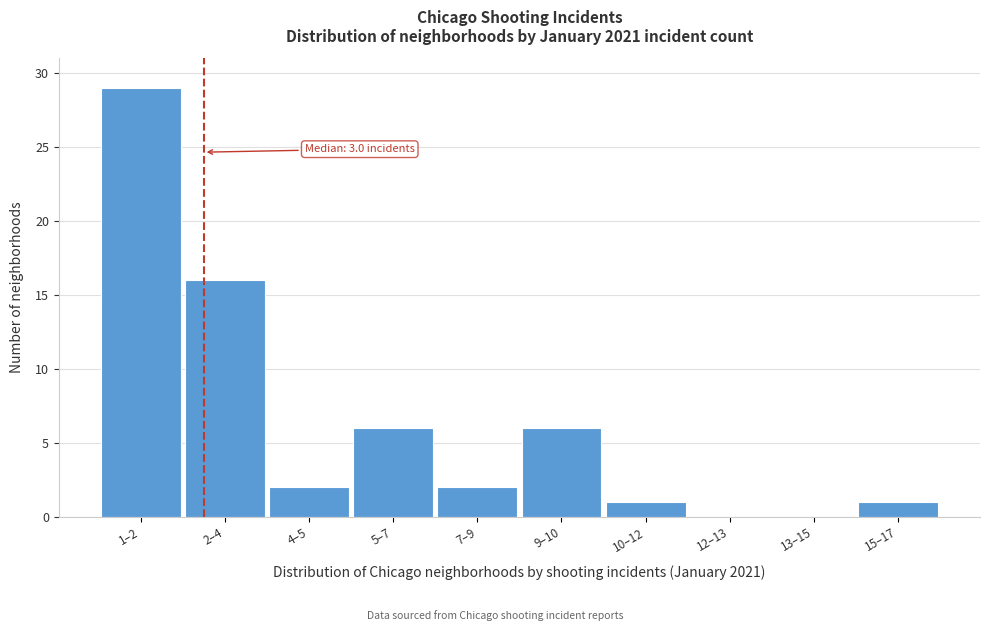

Reading right to left, list all the values displayed in this chart.

15–17=1	13–15=0	12–13=0	10–12=1	9–10=6	7–9=2	5–7=6	4–5=2	2–4=16	1–2=29